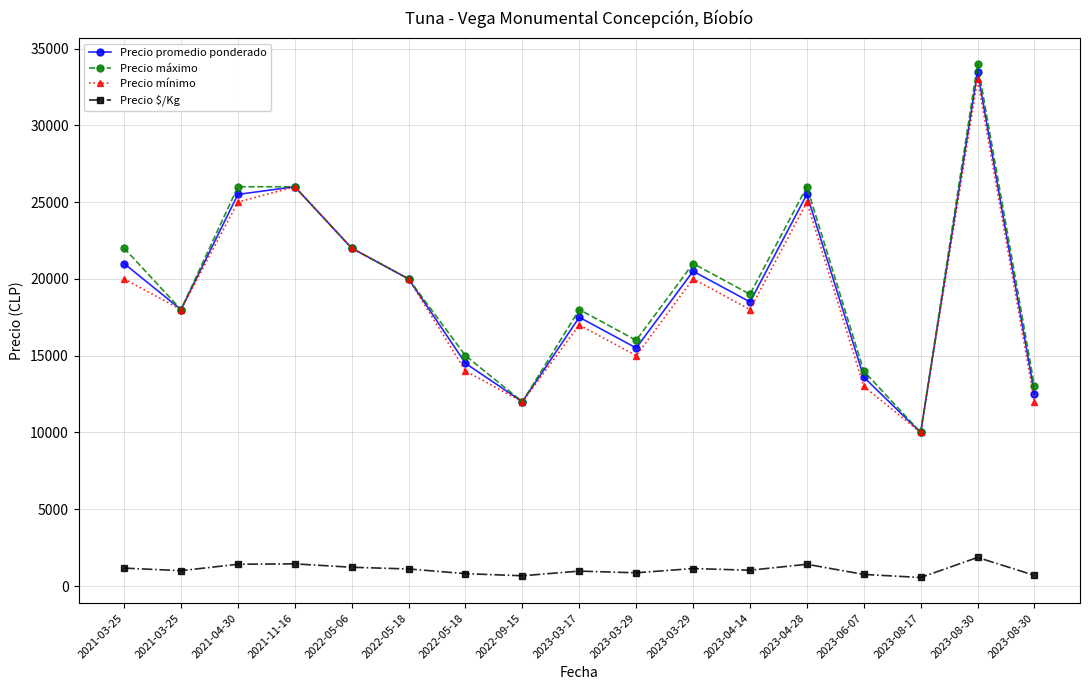

How many data points does each series have?

17